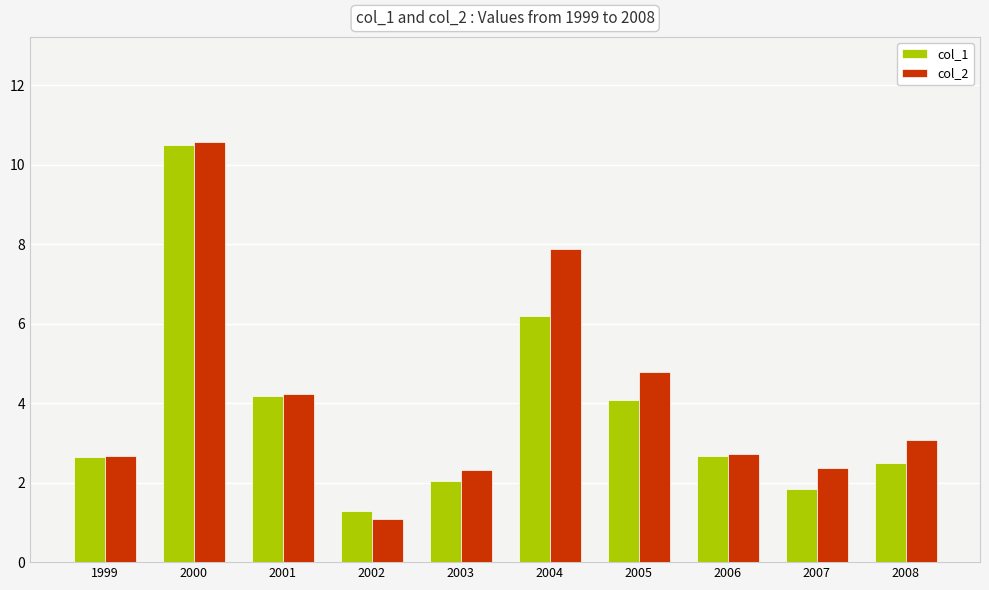

What is the smallest value displayed?

1.1